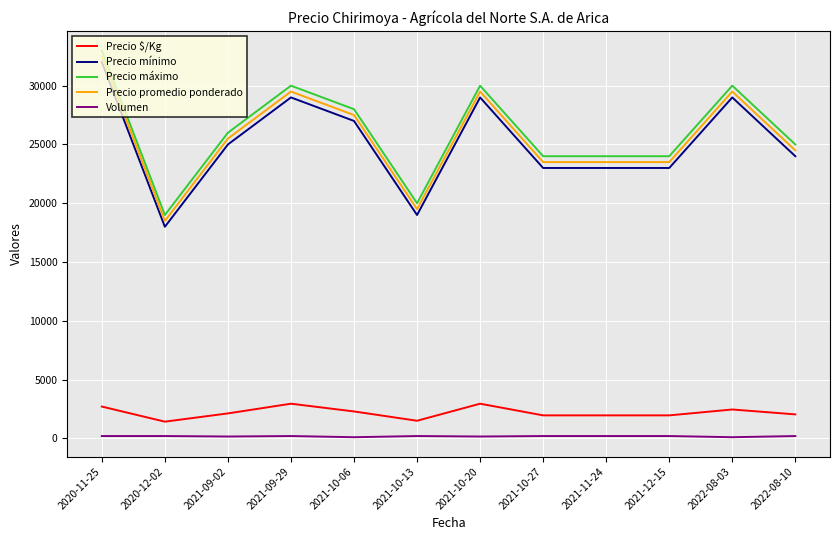

In Precio mínimo, how many points are higher than both neighbors (excluding endpoints)?

3